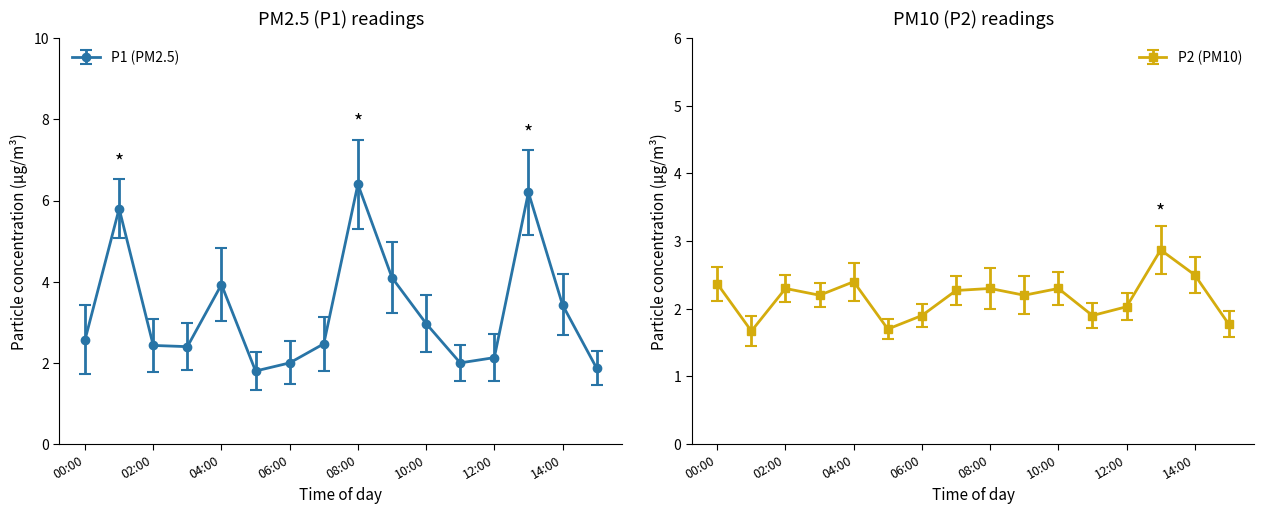

Reading right to left, what are all the values shown in this chart?

P1: 15:00=1.9	14:00=3.4	13:00=6.2	12:00=2.1	11:00=2.0	10:00=3.0	09:00=4.1	08:00=6.4	07:00=2.5	06:00=2.0	05:00=1.8	04:00=3.9	03:00=2.4	02:00=2.4	01:00=5.8	00:00=2.6
P2: 15:00=1.8	14:00=2.5	13:00=2.9	12:00=2.0	11:00=1.9	10:00=2.3	09:00=2.2	08:00=2.3	07:00=2.3	06:00=1.9	05:00=1.7	04:00=2.4	03:00=2.2	02:00=2.3	01:00=1.7	00:00=2.4